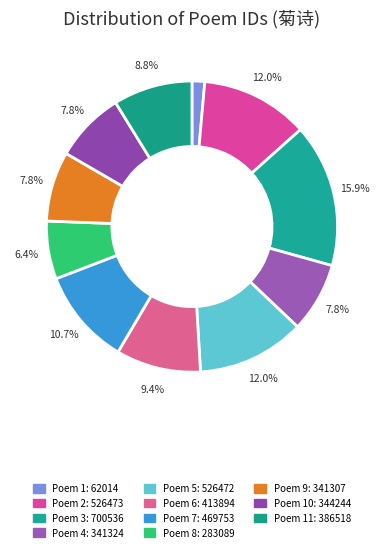

Is there any slice that represents more than half of the pie?

No